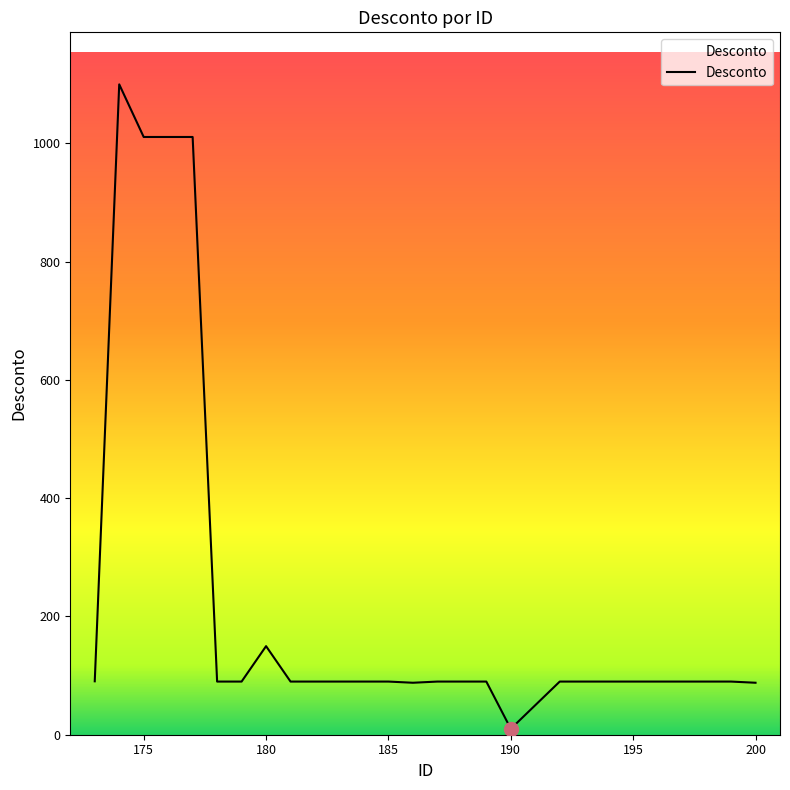

What is the greatest value displayed?

1100.0